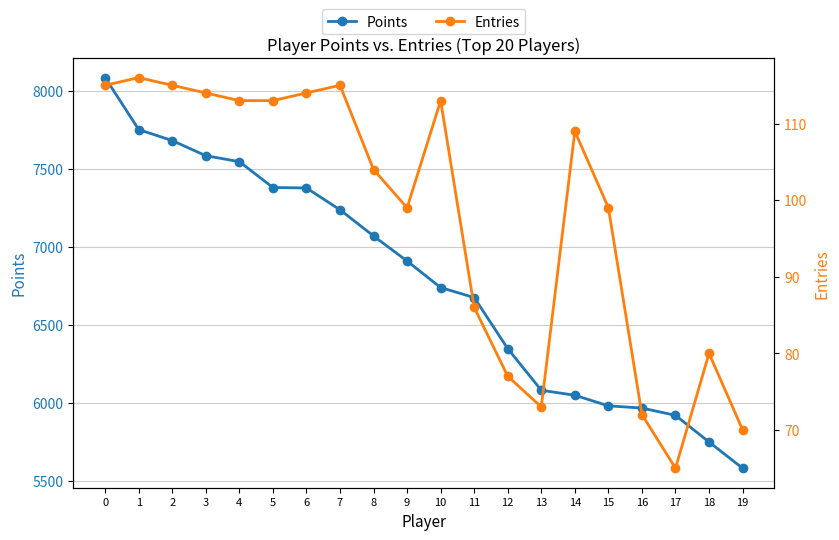

How many values in the Points series exceed 6910?

9